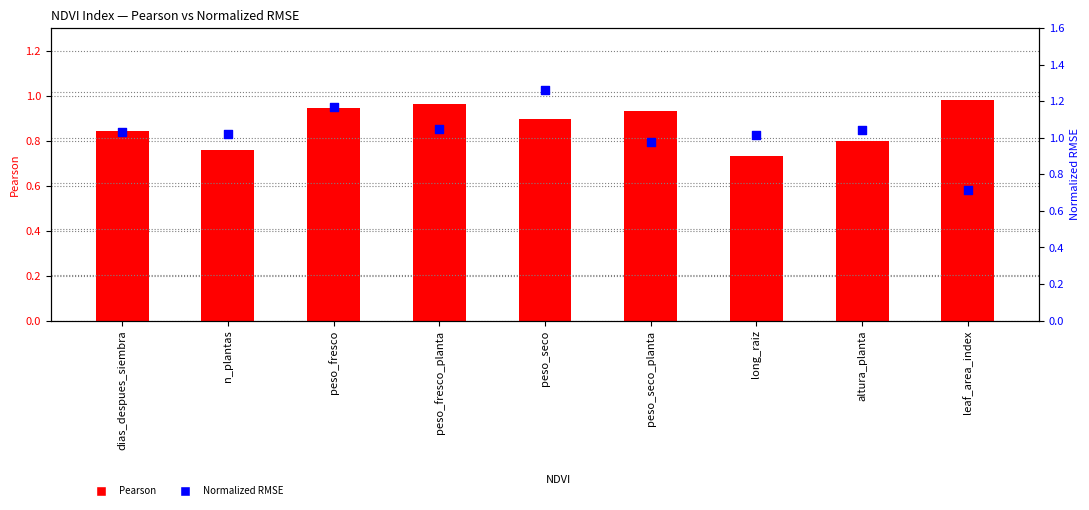

Which series contains the highest Y value?

Normalized_RMSE